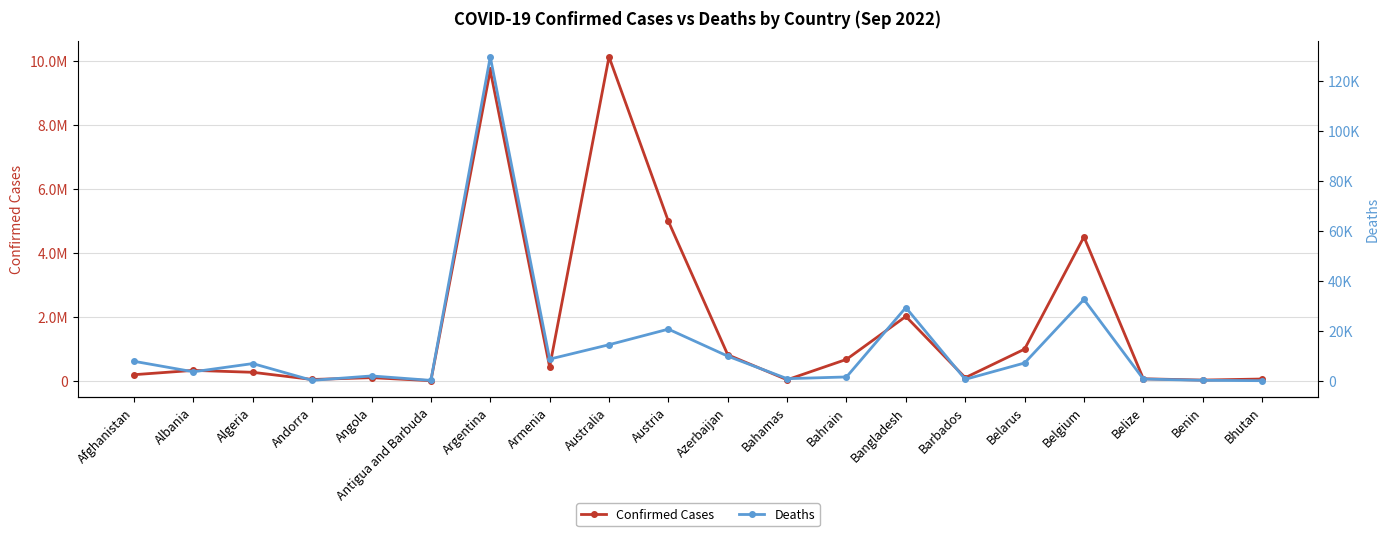

At which category does the chart reach its peak across all series?

Australia